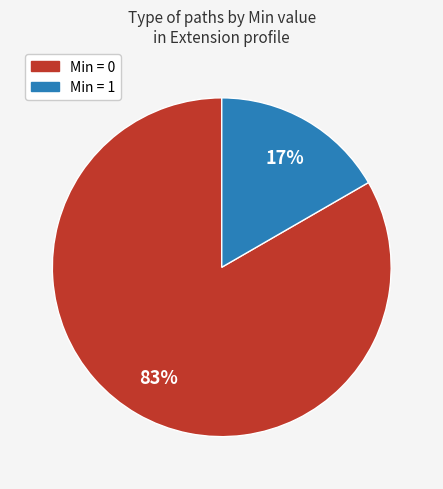

How many segments does this pie chart have?

2